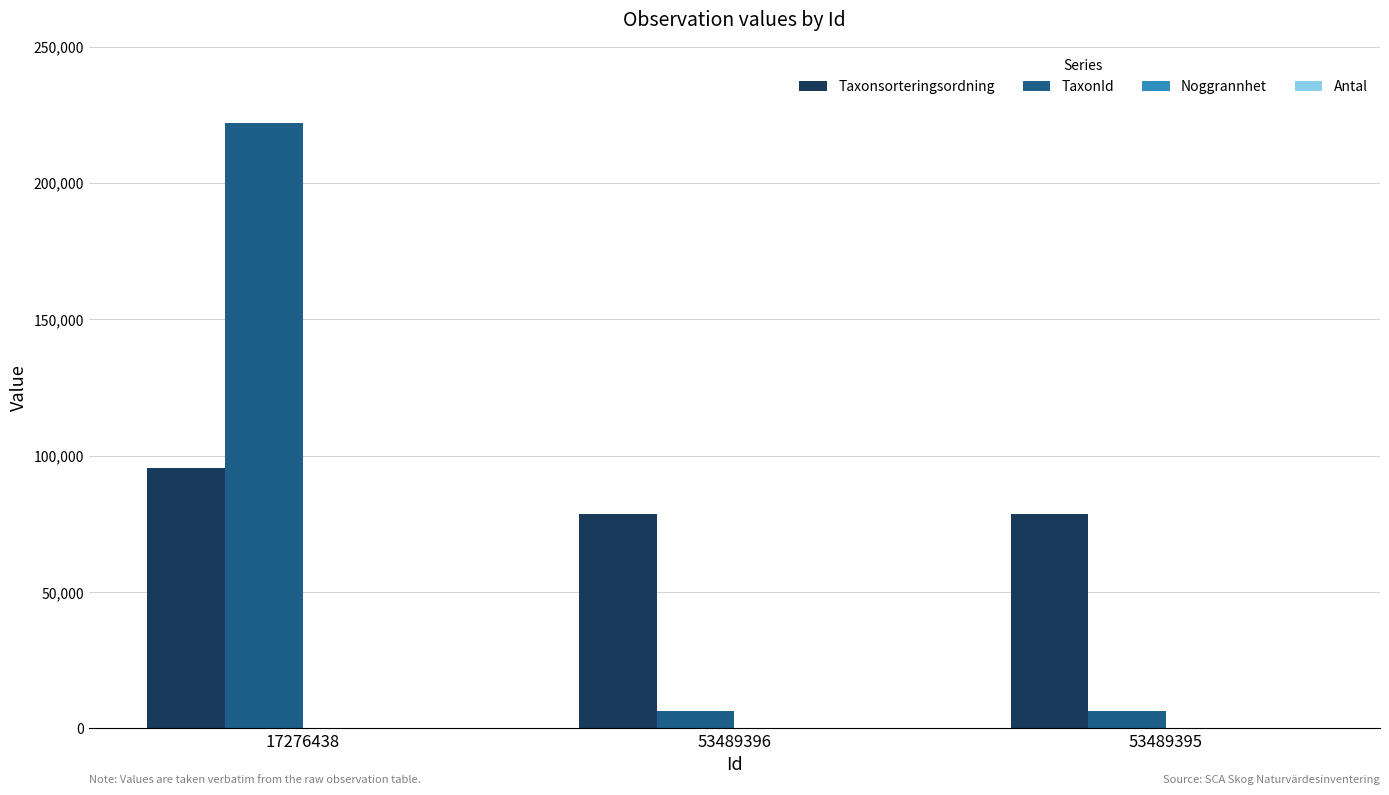

Is it true that Taxonsorteringsordning equals 78503 at 53489396?

True